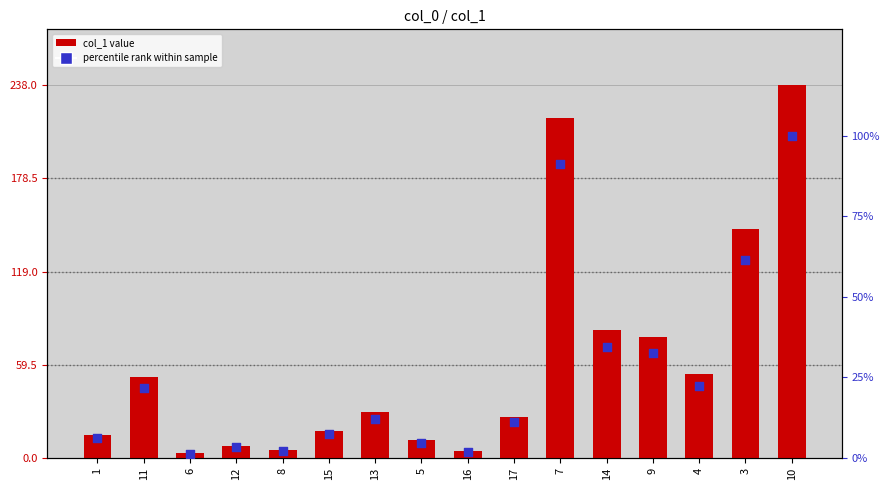

At how many categories does at least one series exceed 130?

3